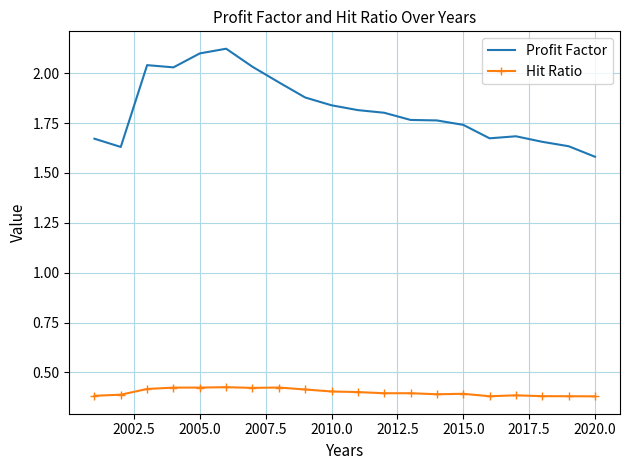

Count the Hit Ratio values in the range 0 to 1.

20